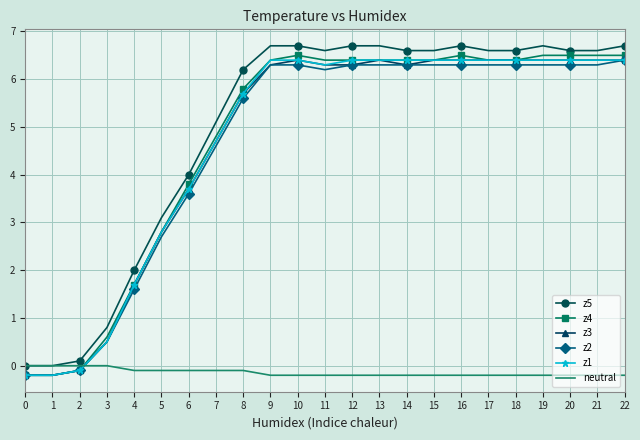

Reading right to left, extract all data points from this chart.

z5: 22=6.7	21=6.6	20=6.6	19=6.7	18=6.6	17=6.6	16=6.7	15=6.6	14=6.6	13=6.7	12=6.7	11=6.6	10=6.7	9=6.7	8=6.2	7=5.1	6=4.0	5=3.1	4=2.0	3=0.8	2=0.1	1=0.0	0=0.0
z4: 22=6.5	21=6.5	20=6.5	19=6.5	18=6.4	17=6.4	16=6.5	15=6.4	14=6.4	13=6.4	12=6.4	11=6.4	10=6.5	9=6.4	8=5.8	7=4.8	6=3.8	5=2.8	4=1.7	3=0.6	2=-0.1	1=-0.2	0=-0.2
z3: 22=6.4	21=6.4	20=6.4	19=6.4	18=6.4	17=6.4	16=6.4	15=6.4	14=6.3	13=6.4	12=6.3	11=6.3	10=6.4	9=6.3	8=5.7	7=4.7	6=3.7	5=2.8	4=1.7	3=0.5	2=-0.1	1=-0.2	0=-0.2
z2: 22=6.4	21=6.3	20=6.3	19=6.3	18=6.3	17=6.3	16=6.3	15=6.3	14=6.3	13=6.3	12=6.3	11=6.2	10=6.3	9=6.3	8=5.6	7=4.6	6=3.6	5=2.7	4=1.6	3=0.5	2=-0.1	1=-0.2	0=-0.2
z1: 22=6.4	21=6.4	20=6.4	19=6.4	18=6.4	17=6.4	16=6.4	15=6.4	14=6.4	13=6.4	12=6.4	11=6.3	10=6.4	9=6.4	8=5.7	7=4.7	6=3.7	5=2.8	4=1.7	3=0.5	2=-0.1	1=-0.2	0=-0.2
neutral: 22=-0.2	21=-0.2	20=-0.2	19=-0.2	18=-0.2	17=-0.2	16=-0.2	15=-0.2	14=-0.2	13=-0.2	12=-0.2	11=-0.2	10=-0.2	9=-0.2	8=-0.1	7=-0.1	6=-0.1	5=-0.1	4=-0.1	3=0.0	2=0.0	1=0.0	0=0.0